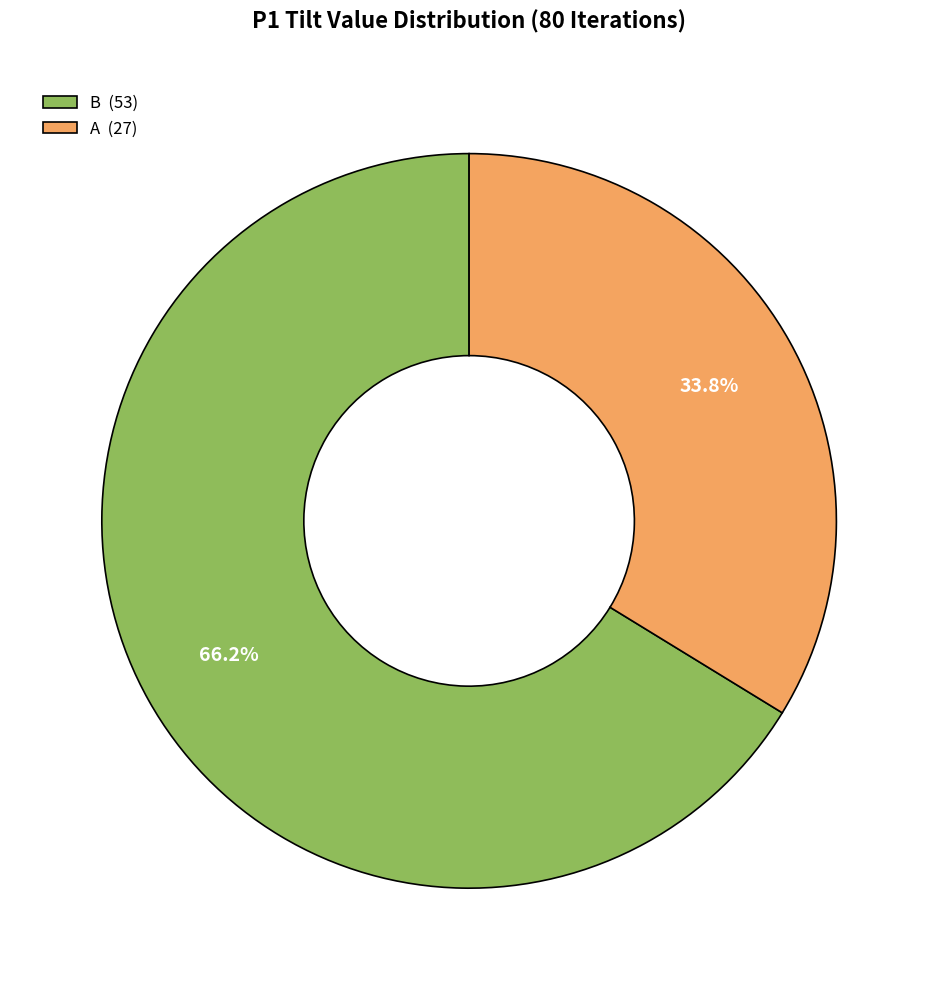

To the nearest percent, what is the difference between the largest and smallest slice percentages?

32%